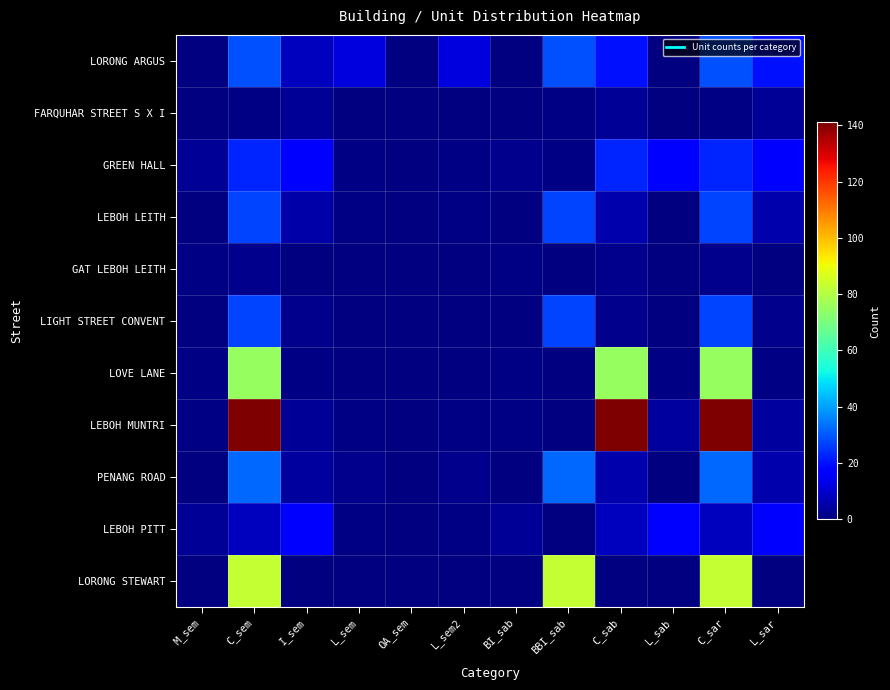

What is the difference between the second highest and minimum values in the GREEN HALL series?

23